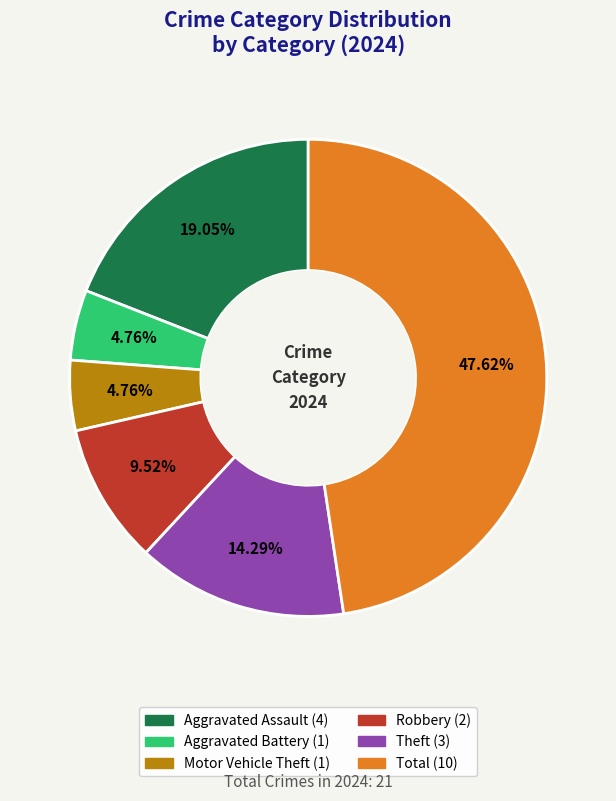

To the nearest percent, what is the combined percentage of Aggravated Battery and Aggravated Assault?

24%